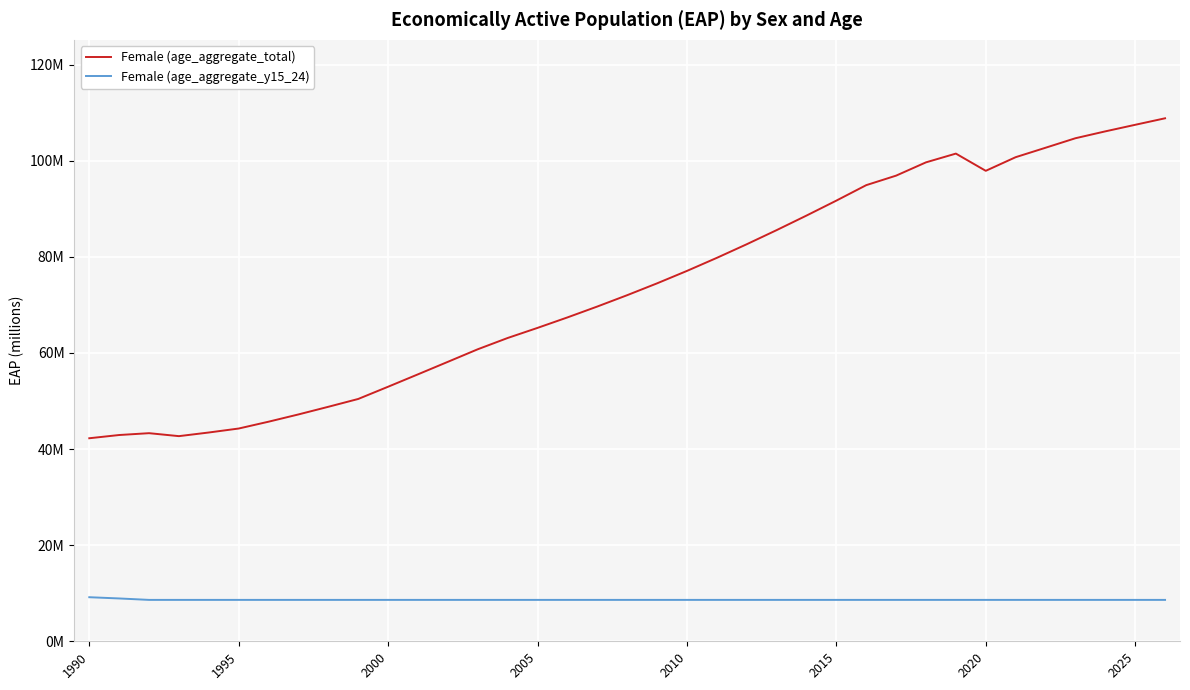

Rank the series by their average value, from lowest to highest.

Female (age_aggregate_y15_24), Female (age_aggregate_total)